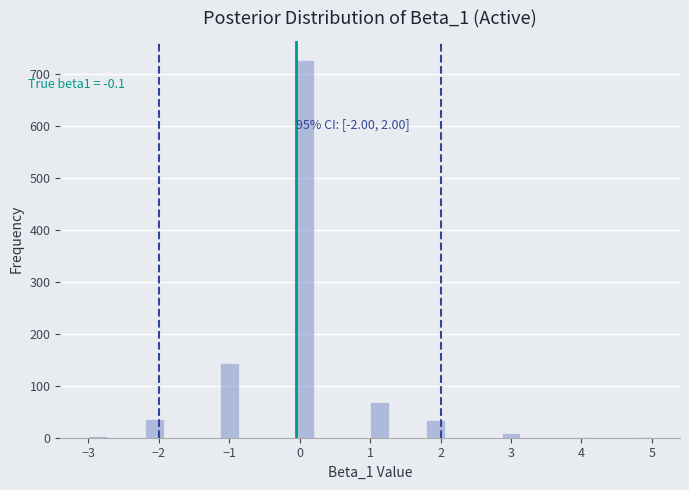

Around what value on the x-axis is the tallest bar? Give the approximate position of its centre, as read against the axis.

0.1